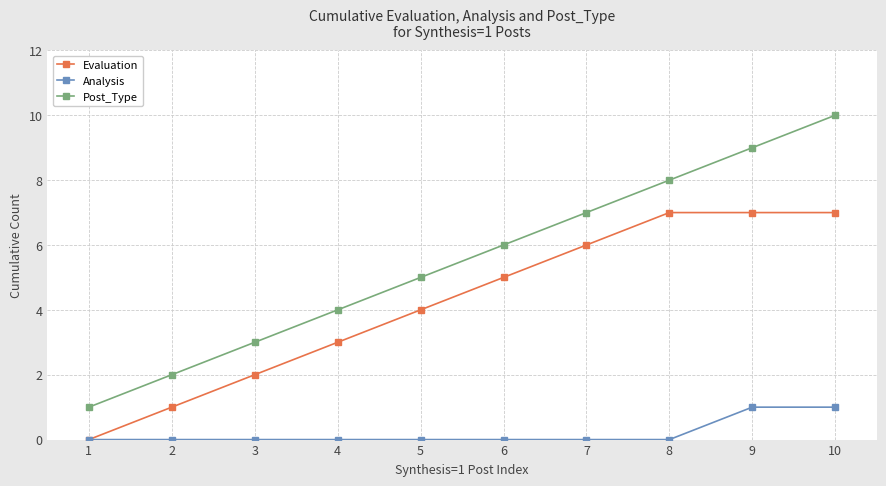

Is it true that Evaluation equals 2 at 8?

False